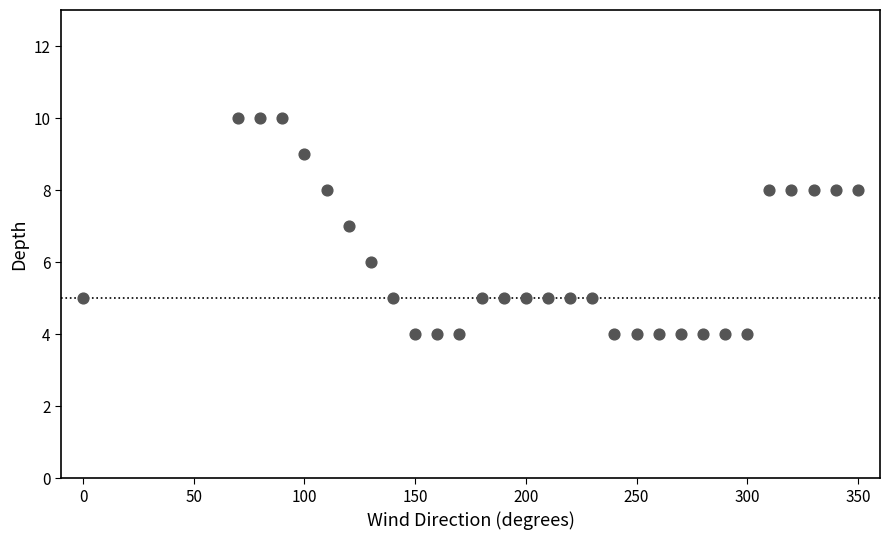

What is the range of Y values (max minus min)?

6